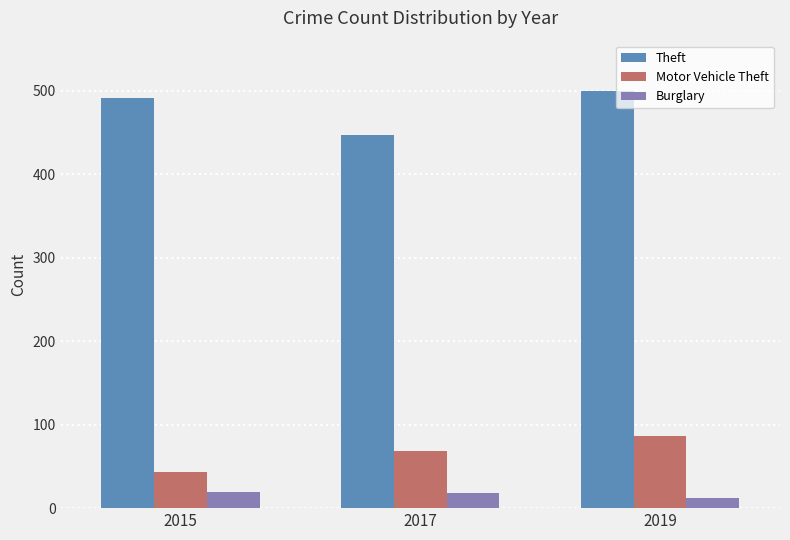

Rank the series by their maximum value, from lowest to highest.

Burglary, Motor Vehicle Theft, Theft